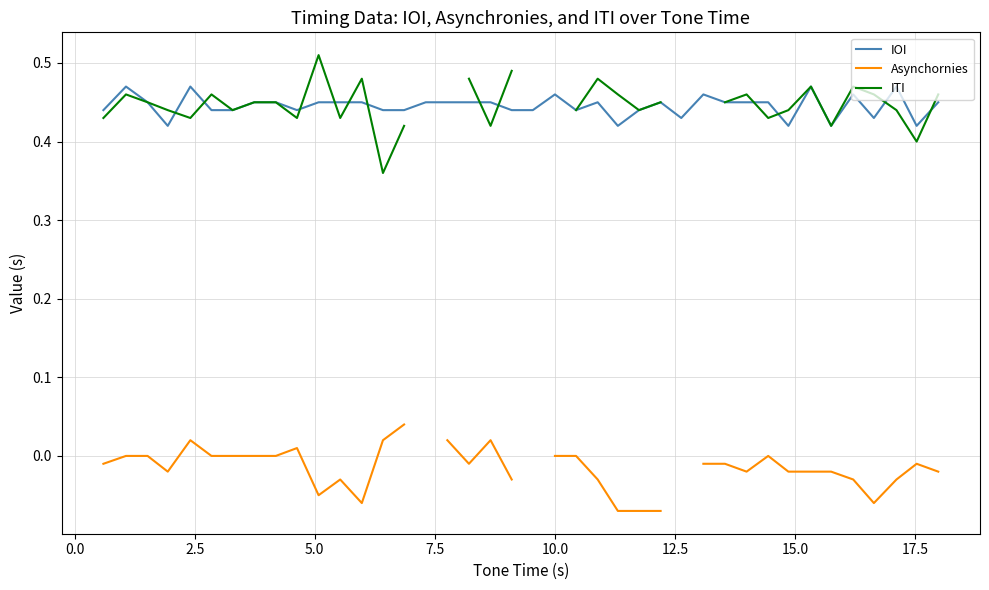

True or false: ITI and Asynchornies cross at least once.

False